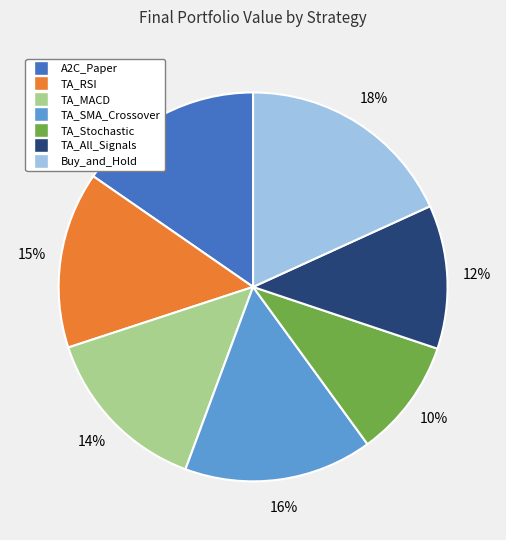

What percentage is the TA_MACD slice, to the nearest percent?

14%